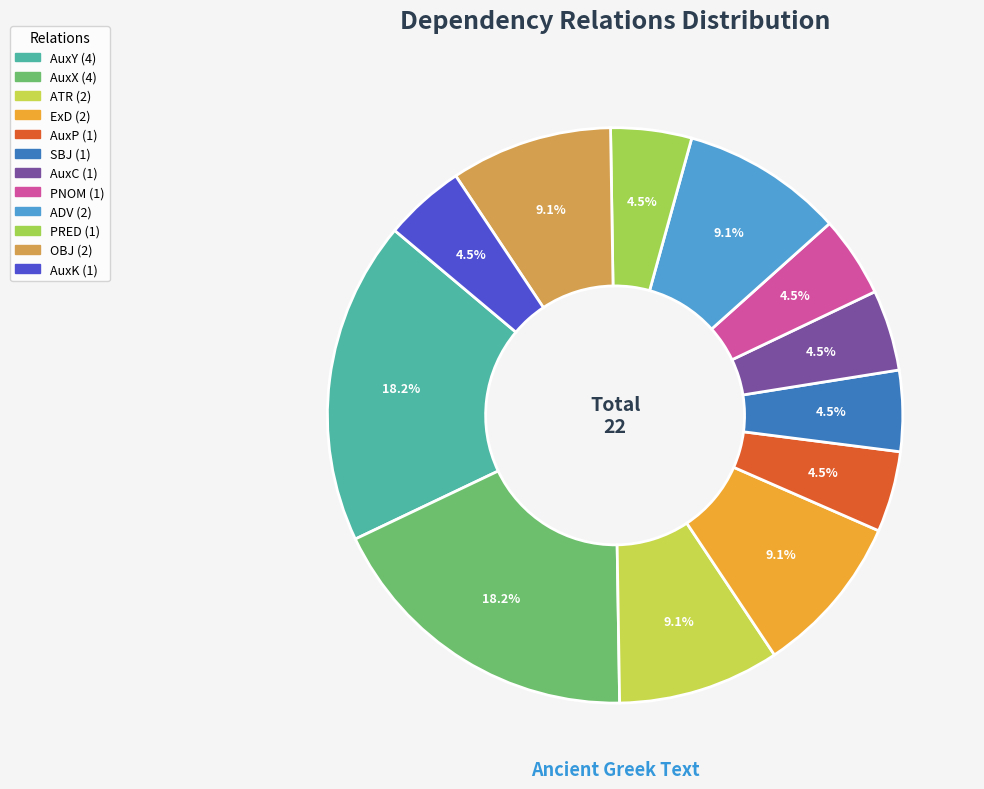

What is the ratio of the value at AuxY to the value at AuxP?

4.0